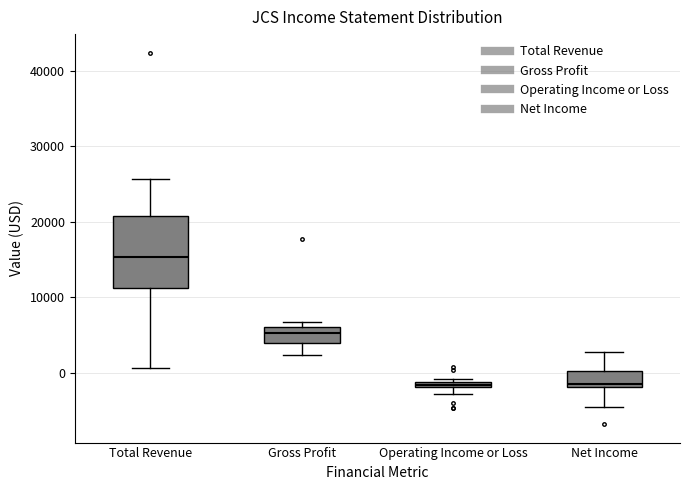

Which box is the tallest, from its lower edge to its upper edge?

Total Revenue